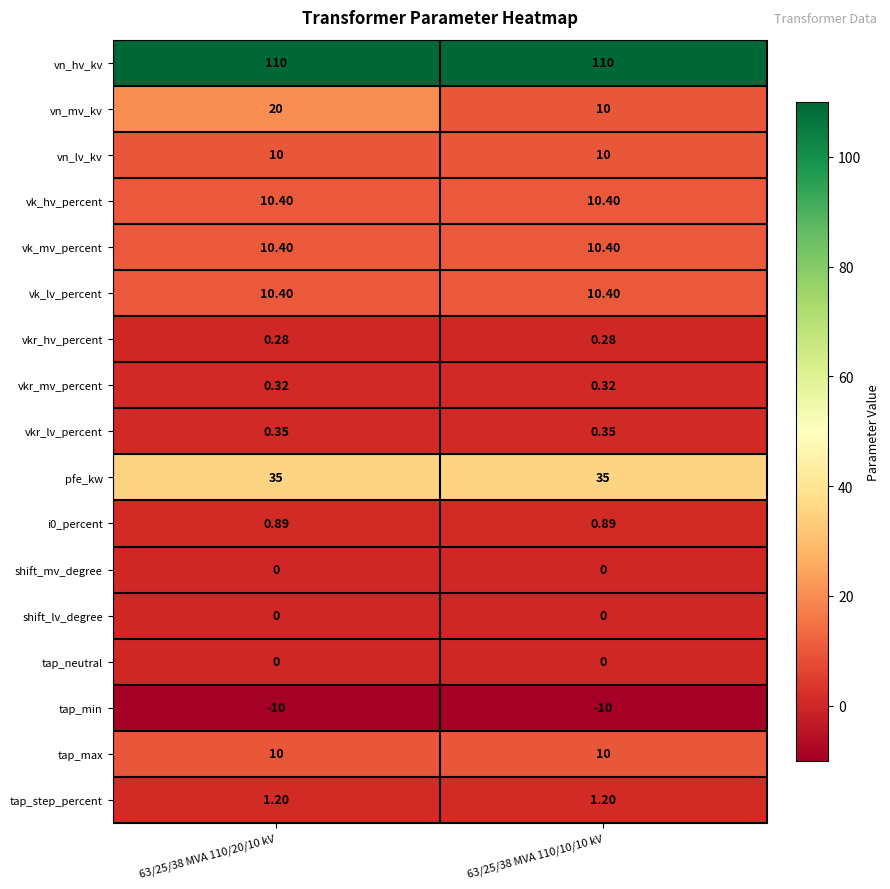

Count the number of categories in the chart.

2